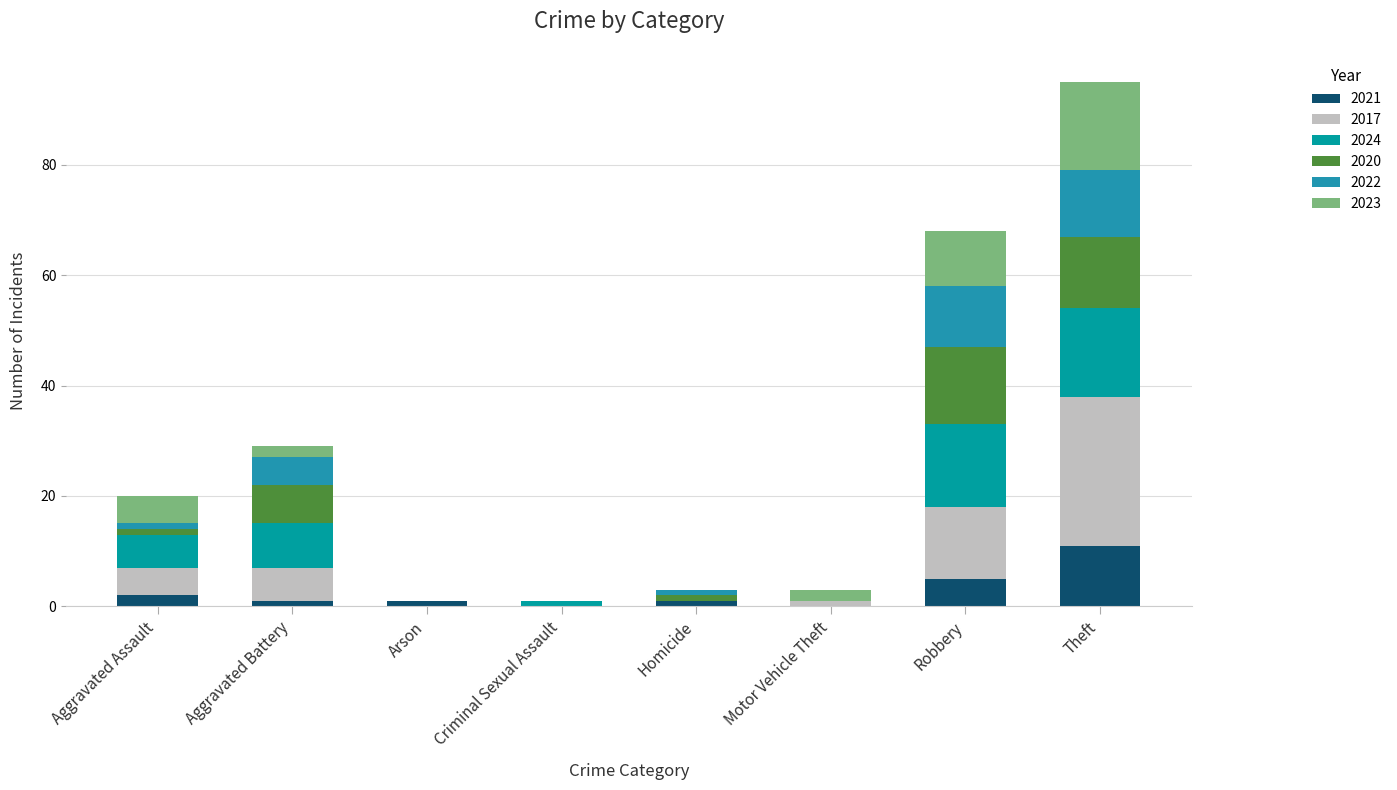

What is the total value across all series at Homicide?

3